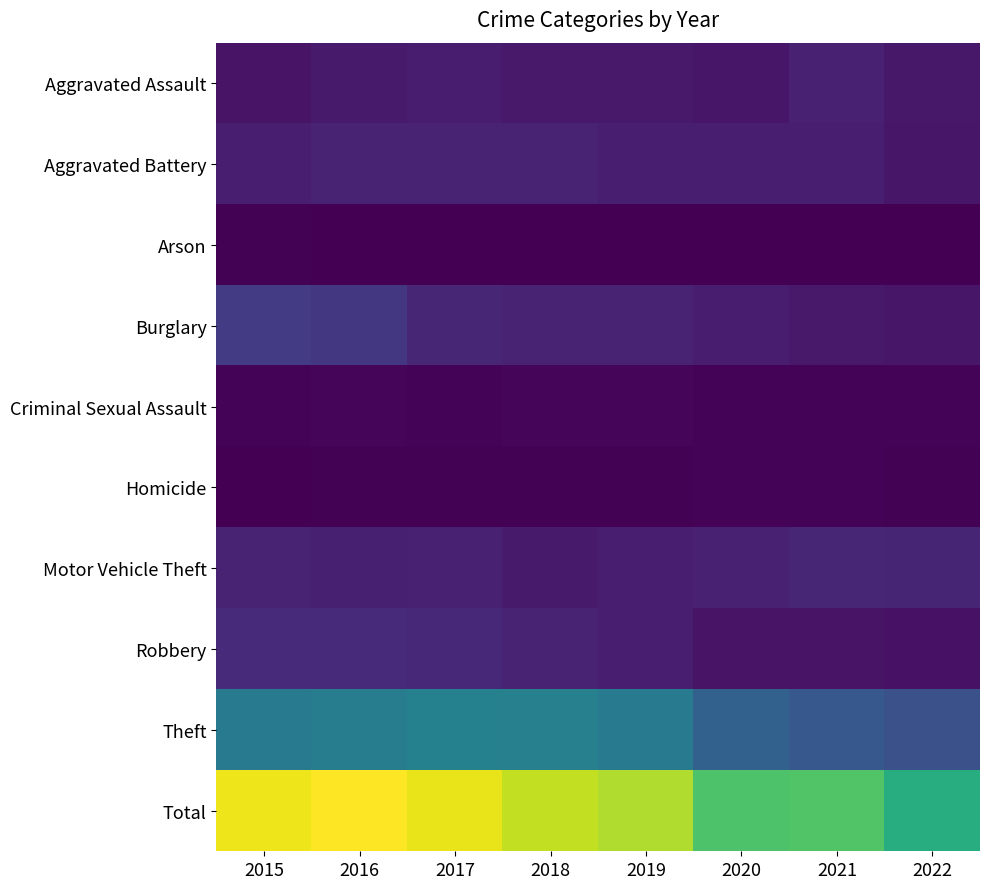

Which has a higher value, 2020 or 2018?

2018